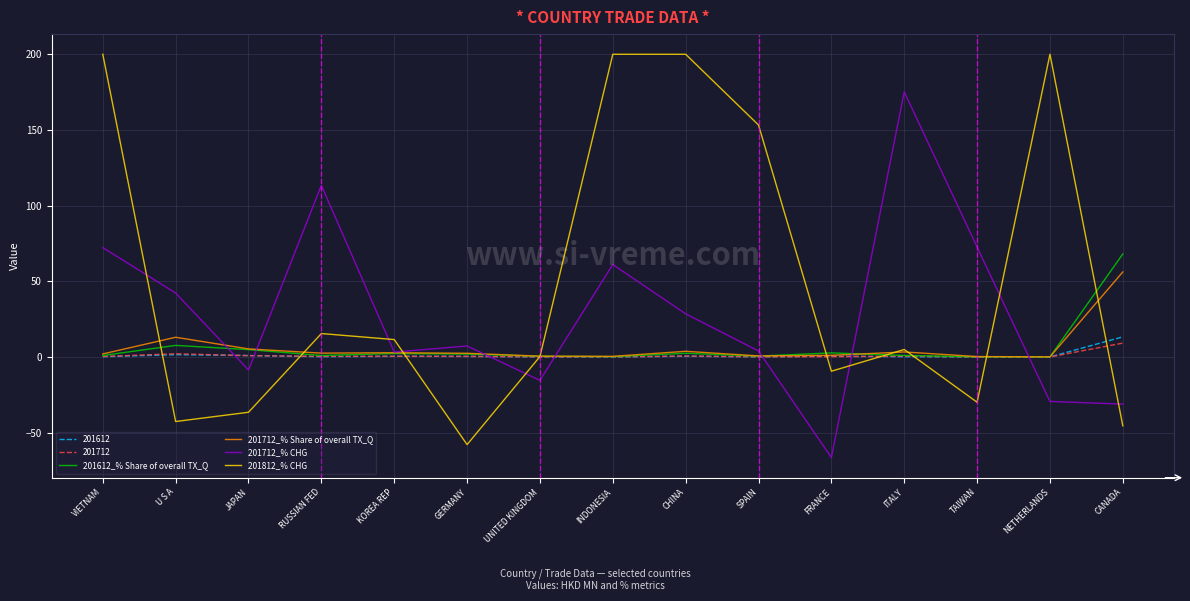

Which series has the widest spread of values?

201812_% CHG